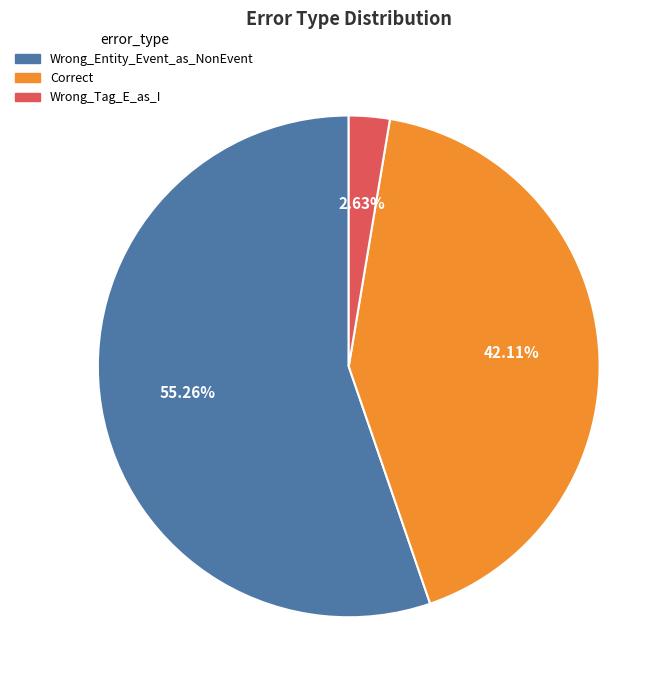

Count the number of slices in the pie.

3